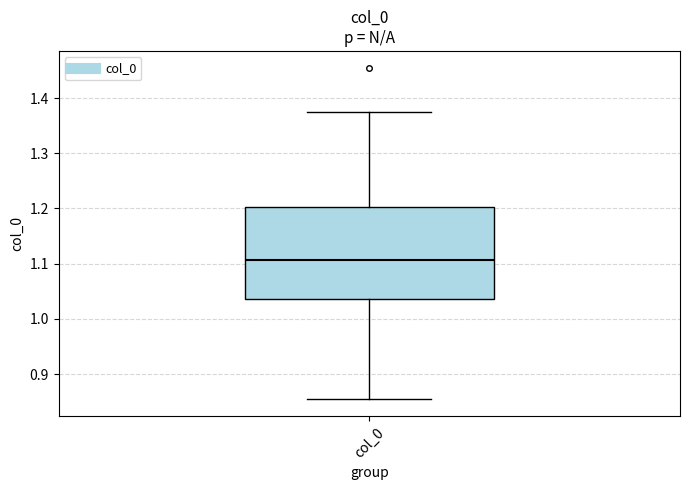

Transcribe this box plot: give where the median line is, the range the box spans, and where the two whiskers end, as read against the y-axis. The values are not printed on the chart, so give them approximately, as read against the axis.

median 1.11, box 1.04 to 1.20, whiskers 0.85 to 1.38